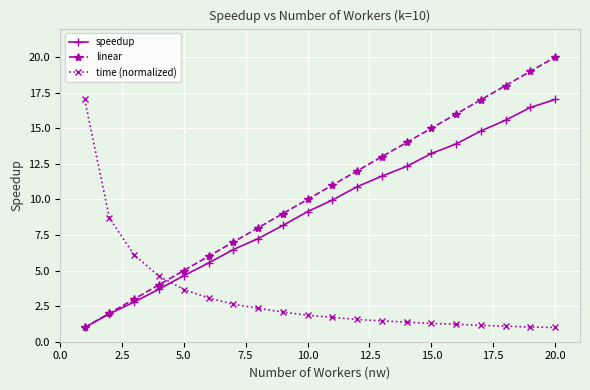

What is the value of the linear point at the 12th from the left?

12.0